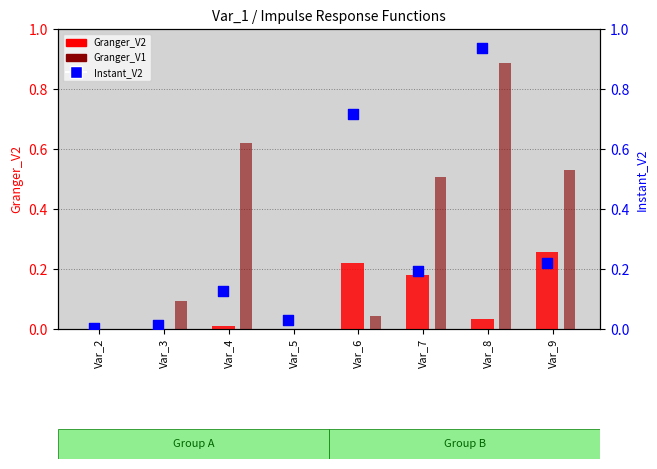

Which series contains the highest Y value?

Instant_V2